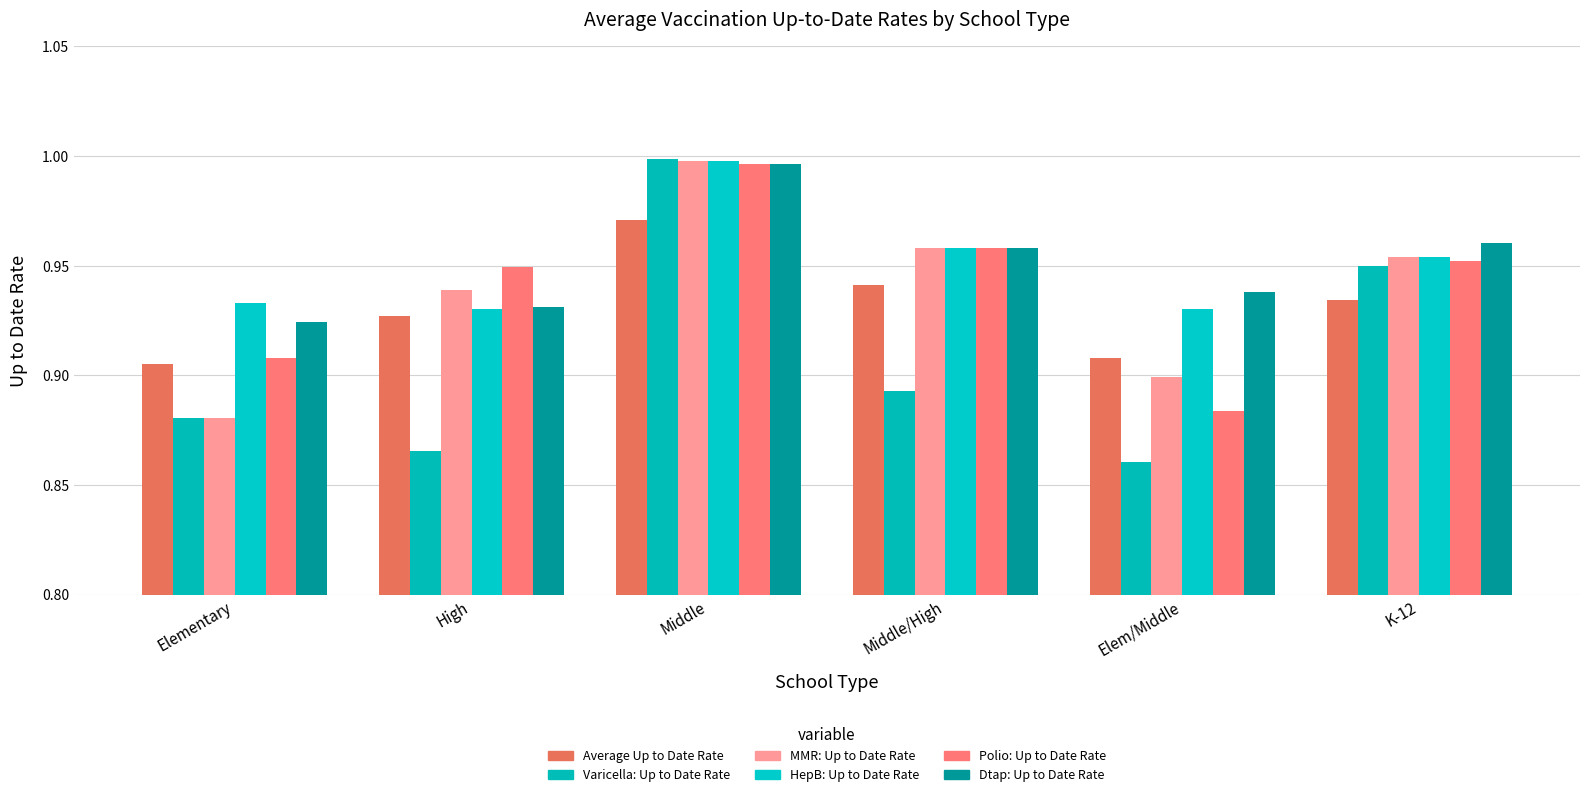

What is the total value across all series at Elem/Middle?

5.4